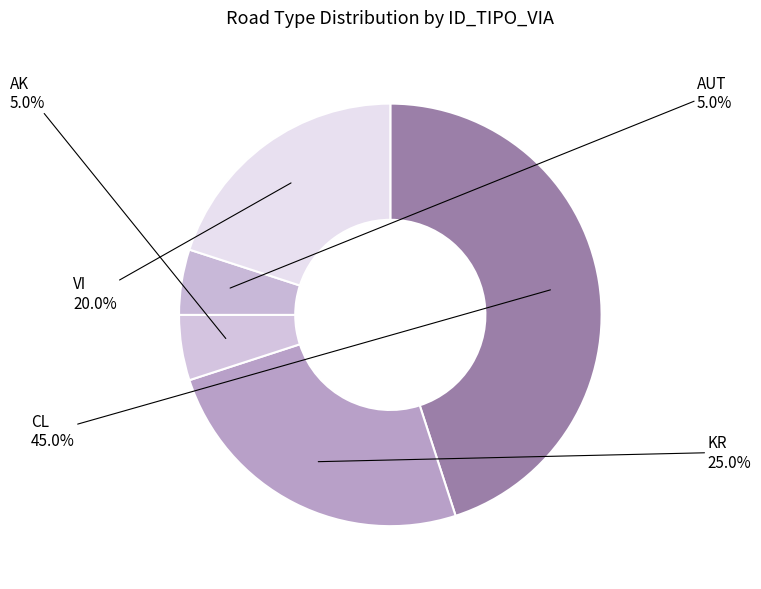

Count the number of slices in the pie.

5